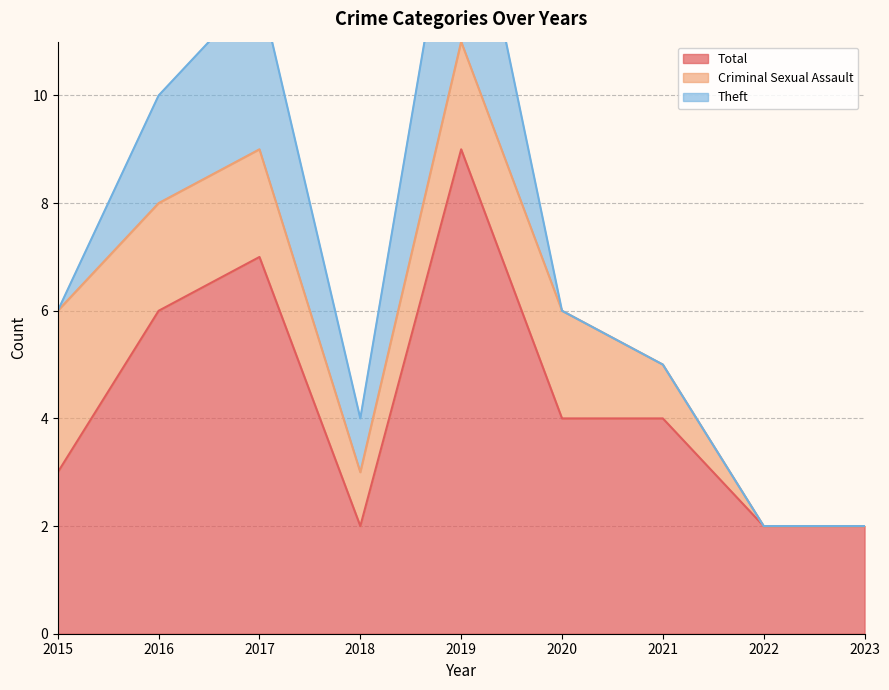

Reading left to right, list all the values displayed in this chart.

Total: 2015=3	2016=6	2017=7	2018=2	2019=9	2020=4	2021=4	2022=2	2023=2
Criminal Sexual Assault: 2015=3	2016=2	2017=2	2018=1	2019=2	2020=2	2021=1	2022=0	2023=0
Theft: 2015=0	2016=2	2017=3	2018=1	2019=4	2020=0	2021=0	2022=0	2023=0